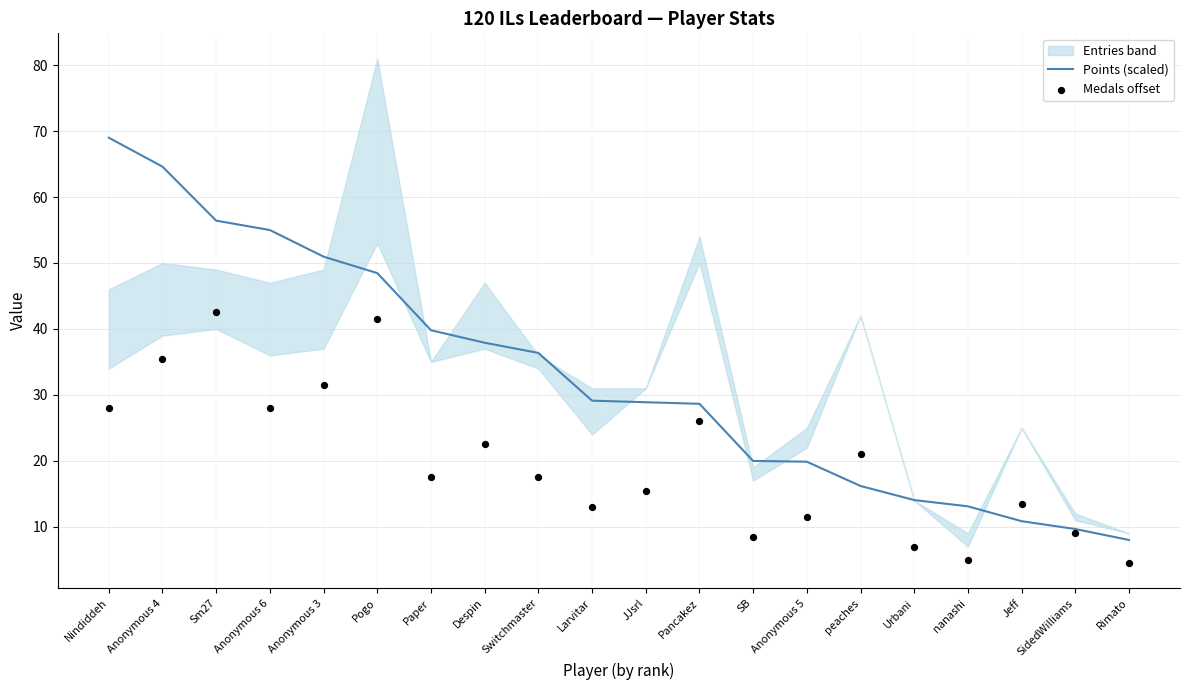

At how many categories does at least one series exceed 56?

3